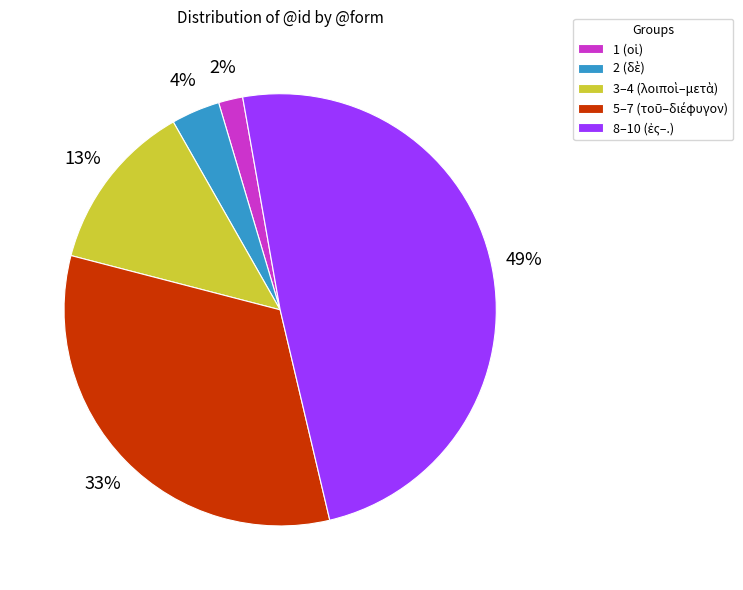

Count the number of slices in the pie.

5